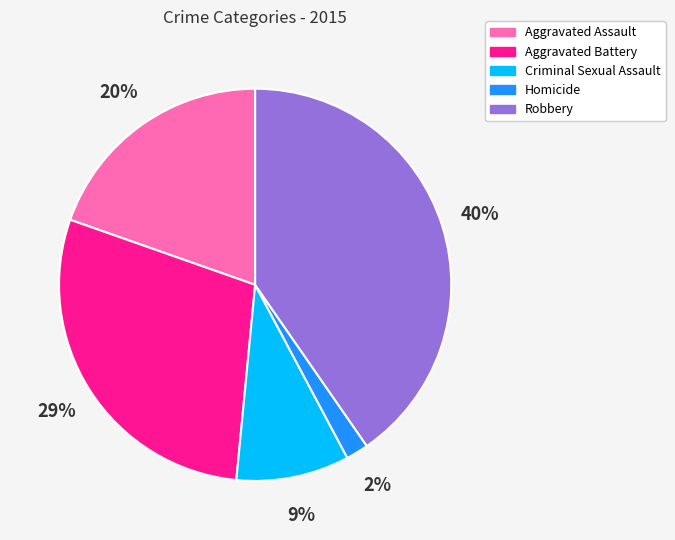

The Aggravated Battery slice represents 15% of the pie. True or false?

False